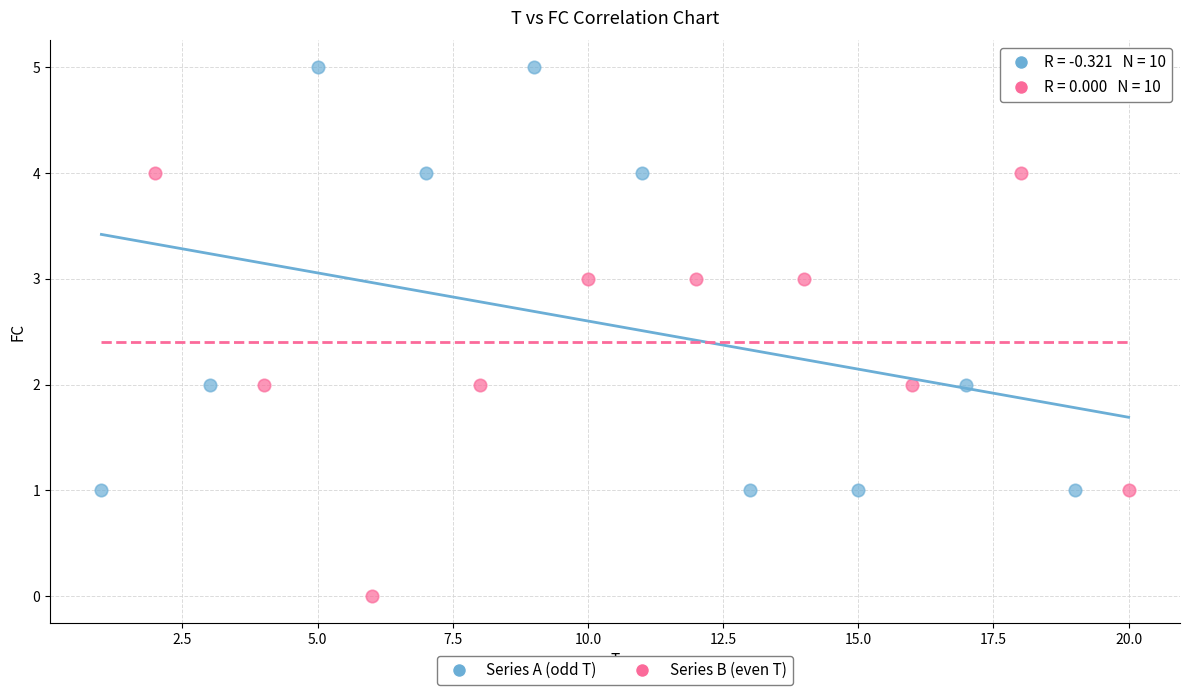

Which series contains the highest Y value?

Series A (odd T)